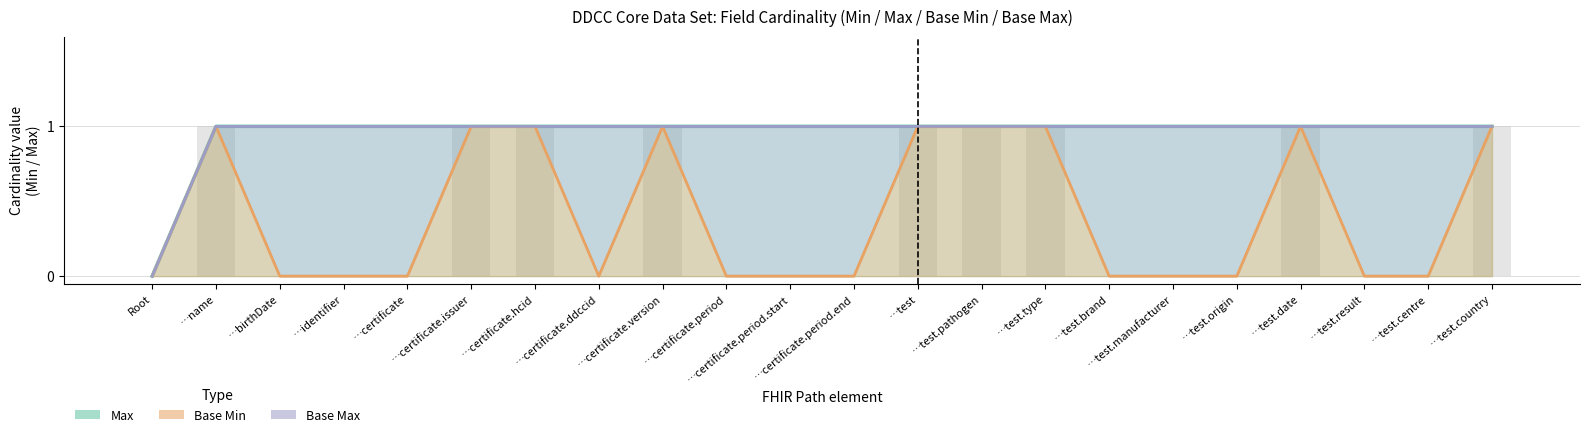

What is the sum of the Max values at …certificate.version and …test.centre?

2